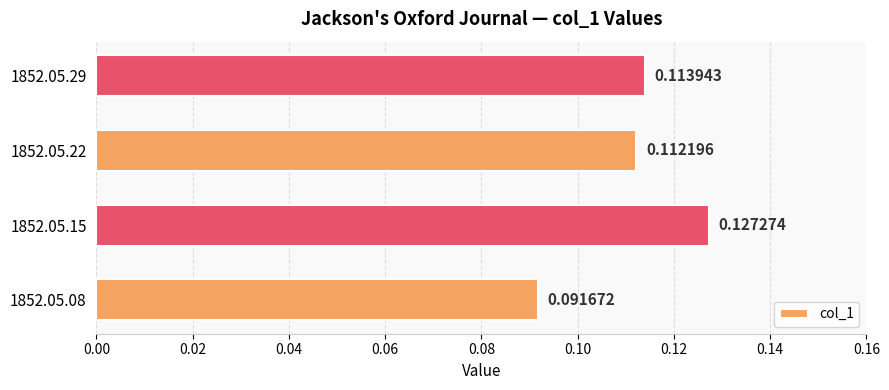

Rank the categories by value from highest to lowest.

1852.05.15, 1852.05.29, 1852.05.22, 1852.05.08